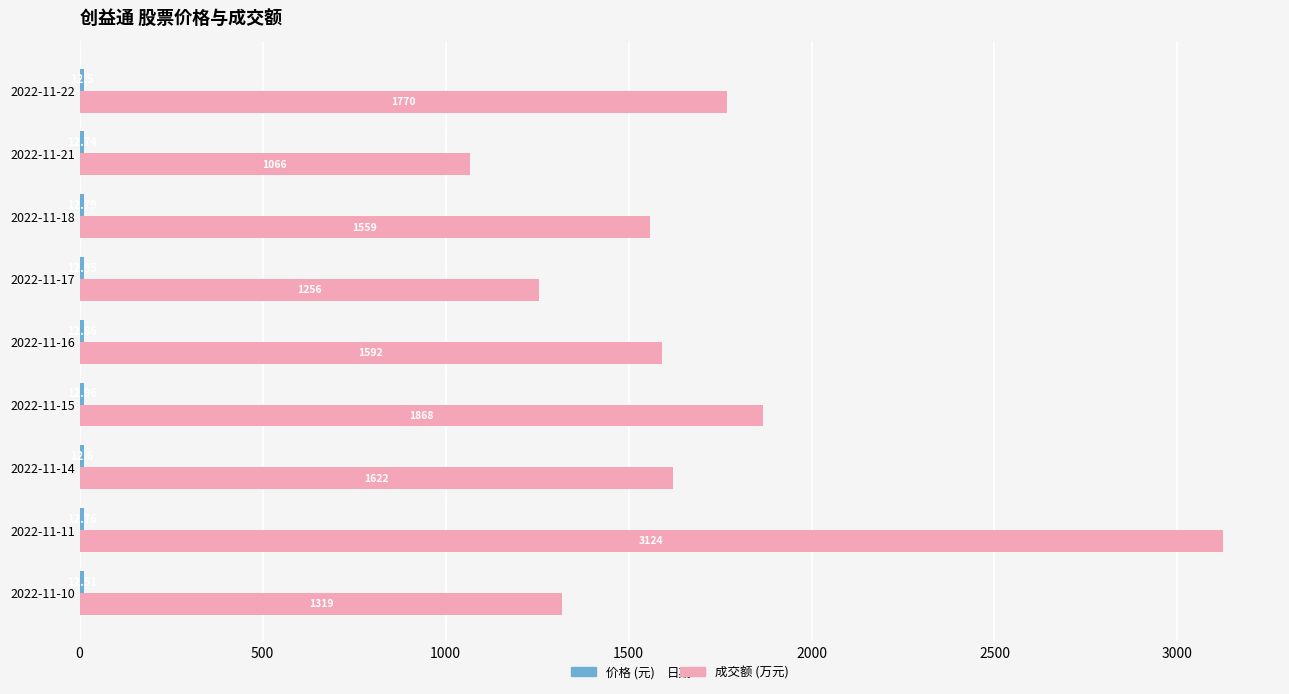

At which category is the sum across all series the highest?

2022-11-11